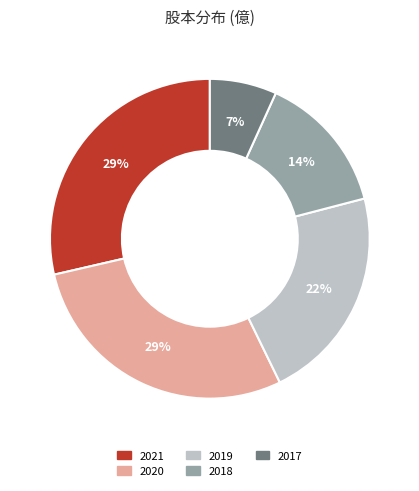

Which slice is the smallest?

2017